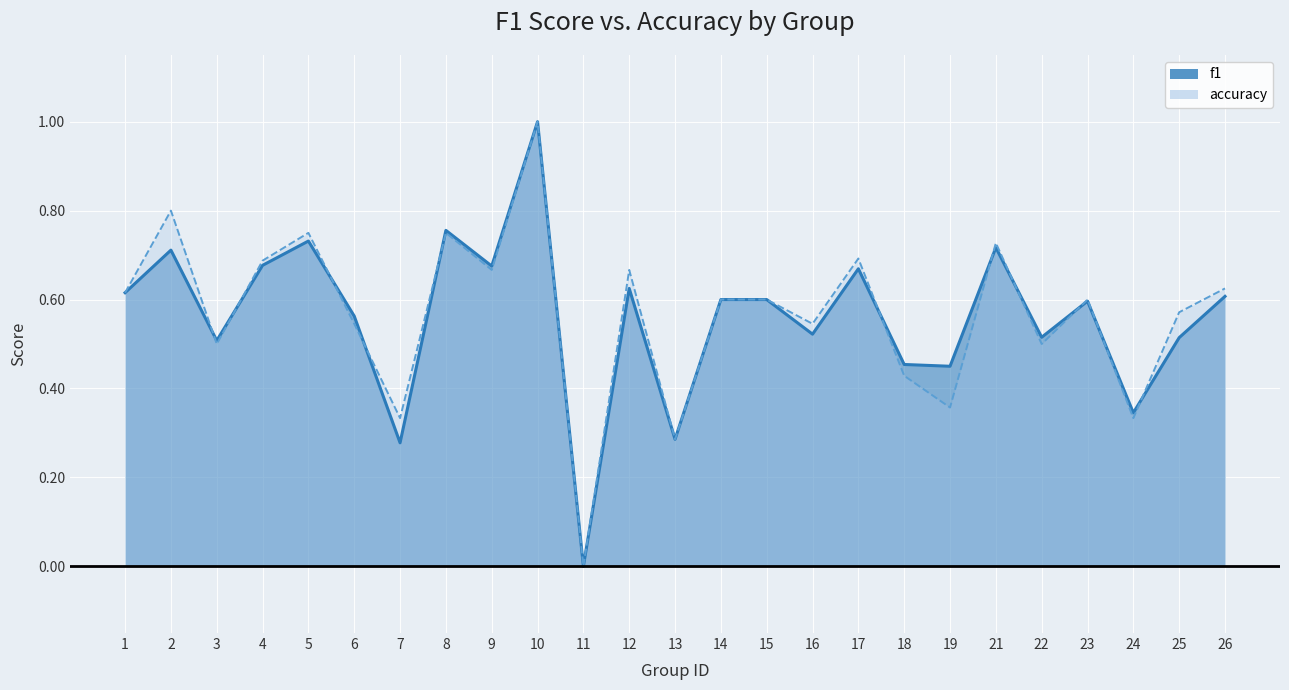

At which category is the sum across all series the highest?

10